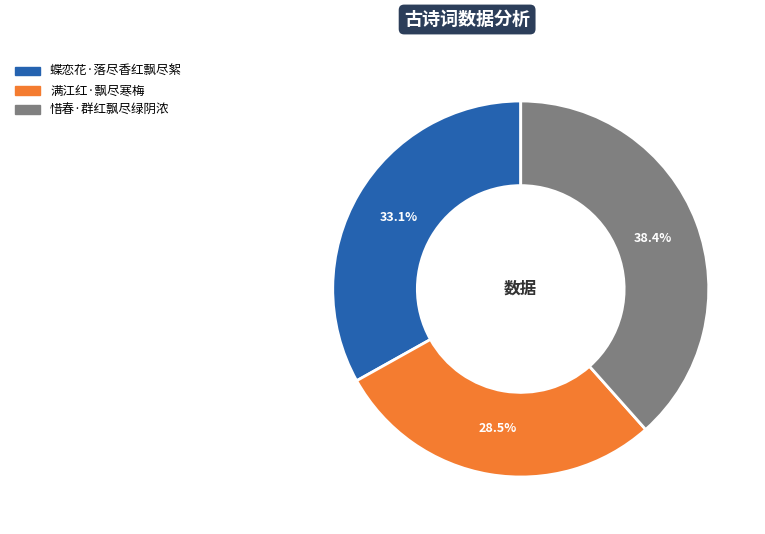

To the nearest percent, what is the difference between the 惜春·群红飘尽绿阴浓 and 满江红·飘尽寒梅 slice percentages?

10%